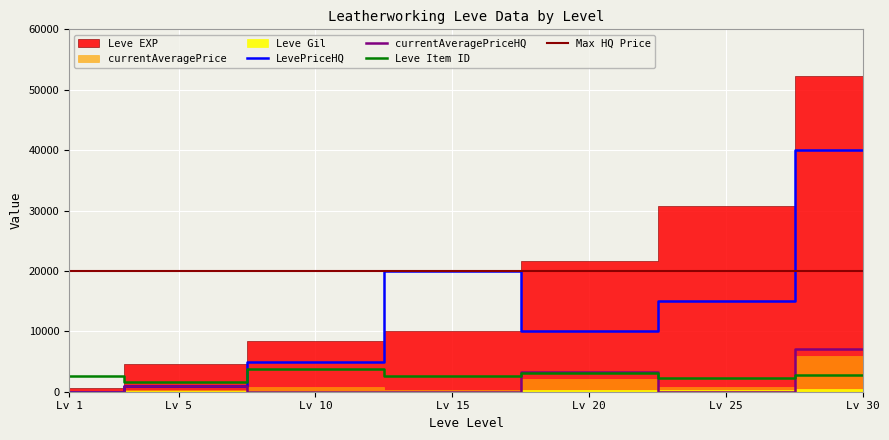

Is the value of currentAveragePriceHQ at Lv 25 greater than the value of LevePriceHQ at Lv 30?

No